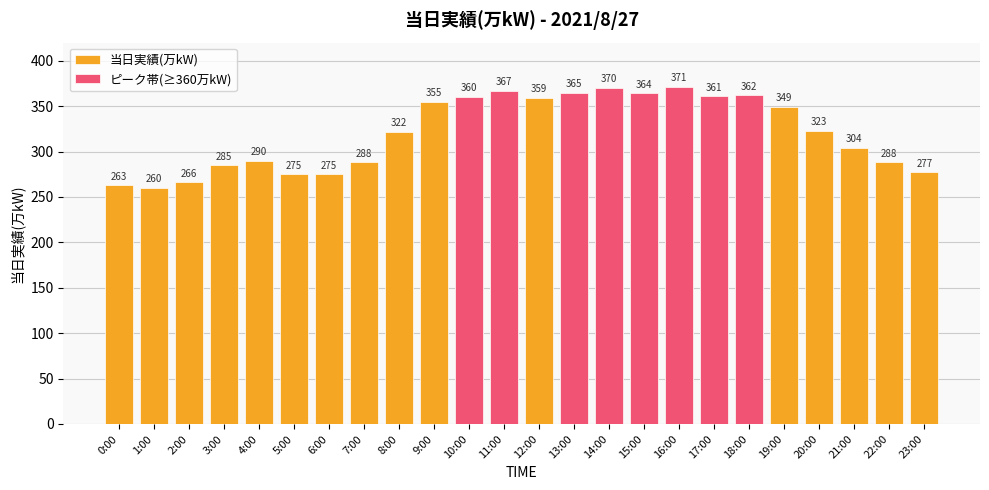

Rank the categories by value from highest to lowest.

16:00, 14:00, 11:00, 13:00, 15:00, 18:00, 17:00, 10:00, 12:00, 9:00, 19:00, 20:00, 8:00, 21:00, 4:00, 7:00, 22:00, 3:00, 23:00, 5:00, 6:00, 2:00, 0:00, 1:00